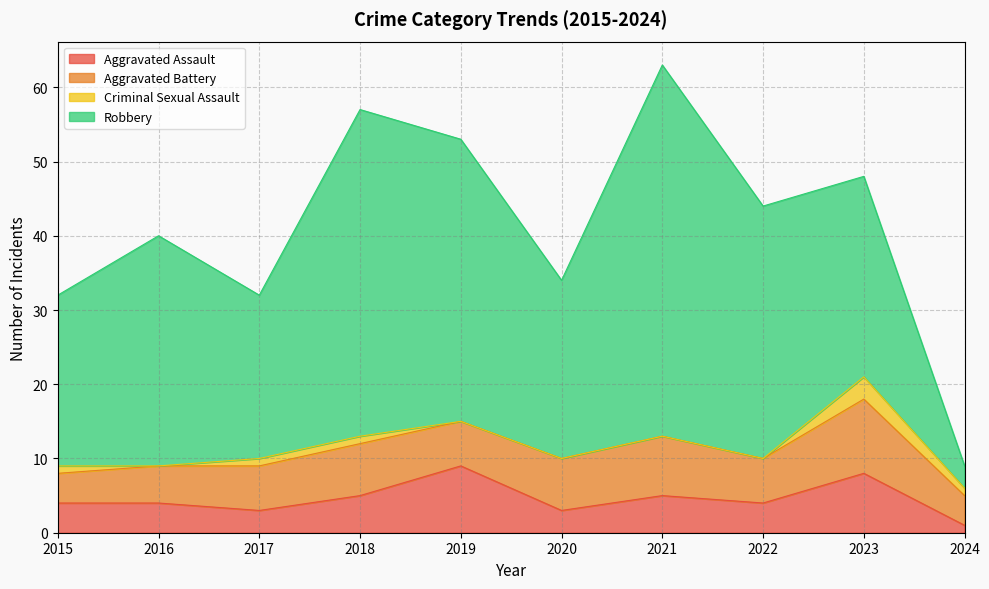

True or false: Aggravated Assault and Robbery intersect in this chart.

False